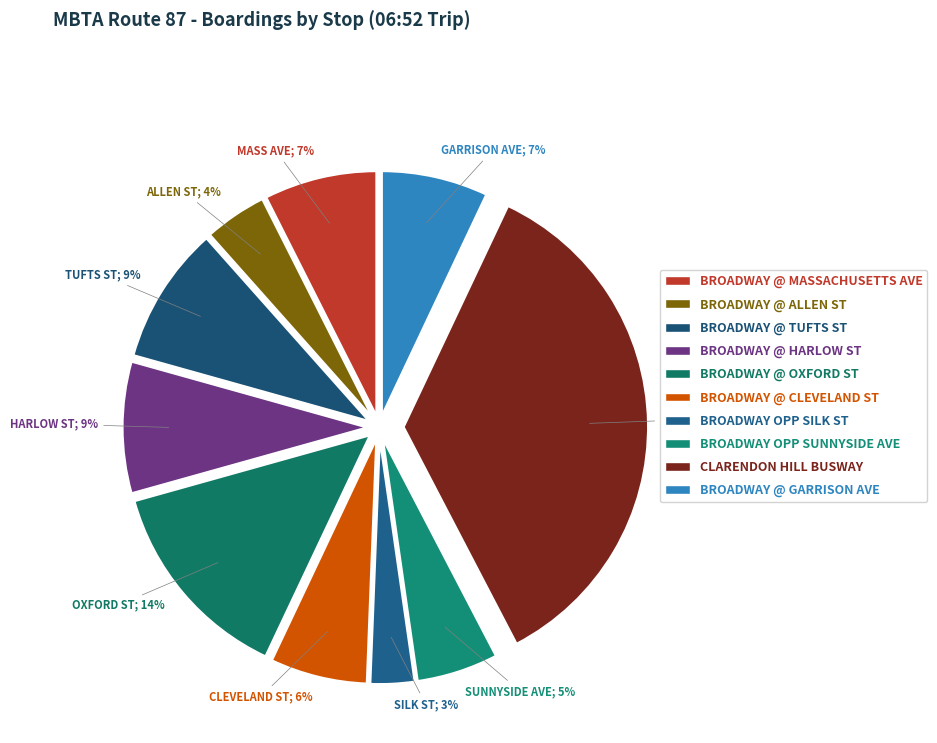

Does any single category account for the majority?

No